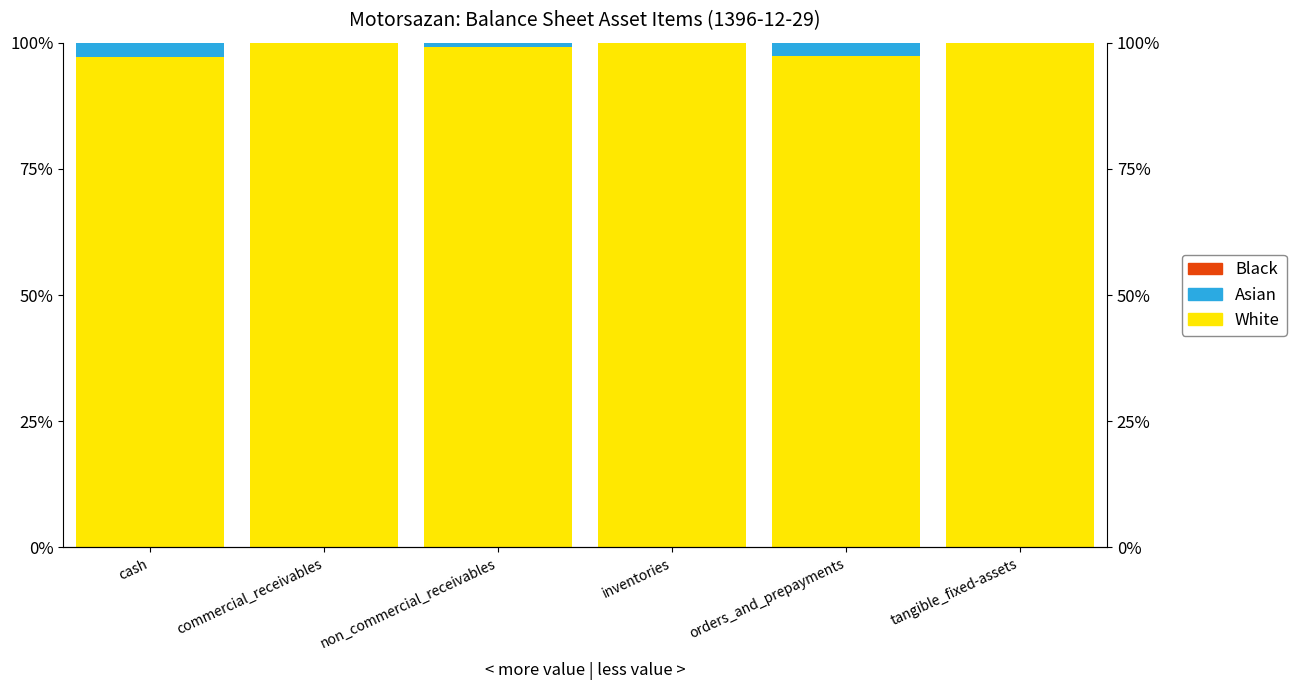

What are all the series names shown in the legend?

White, Asian, Black